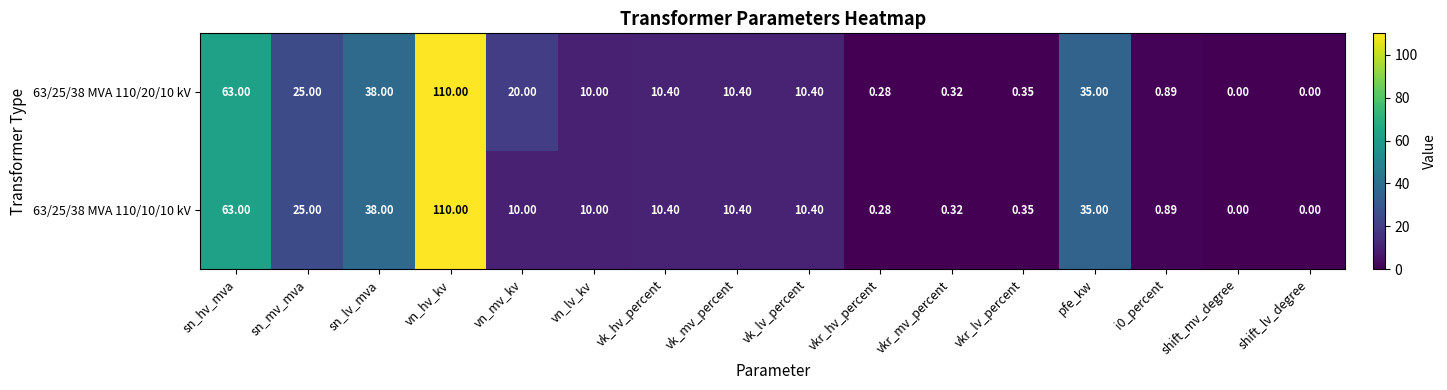

Which series has the largest total across all categories?

63/25/38 MVA 110/20/10 kV